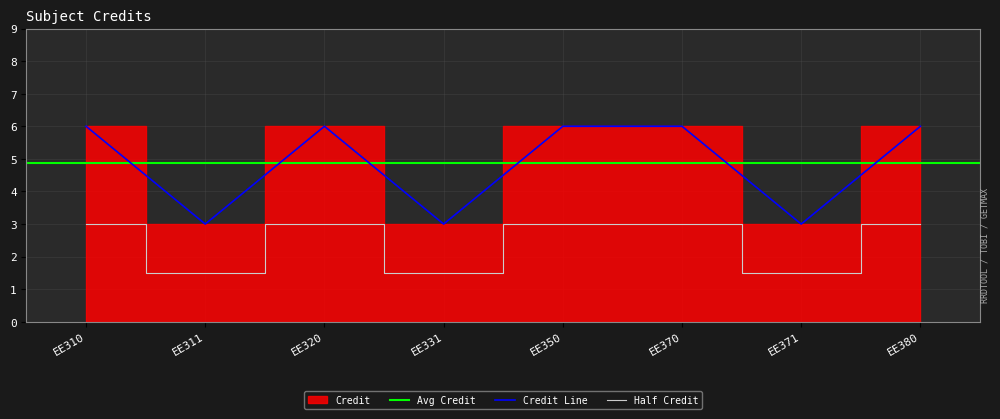

Is the value of Credit Line at EE380 greater than the value of Half Credit at EE371?

Yes